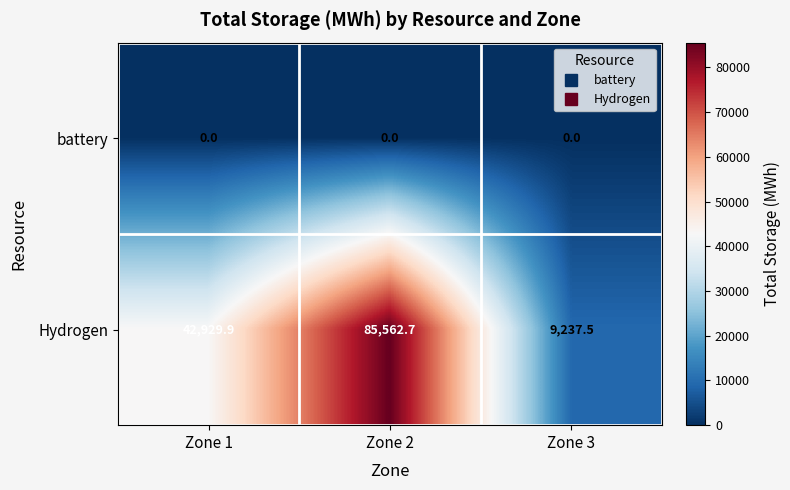

The Hydrogen series shows 14203.4 at Zone 3. True or false?

False